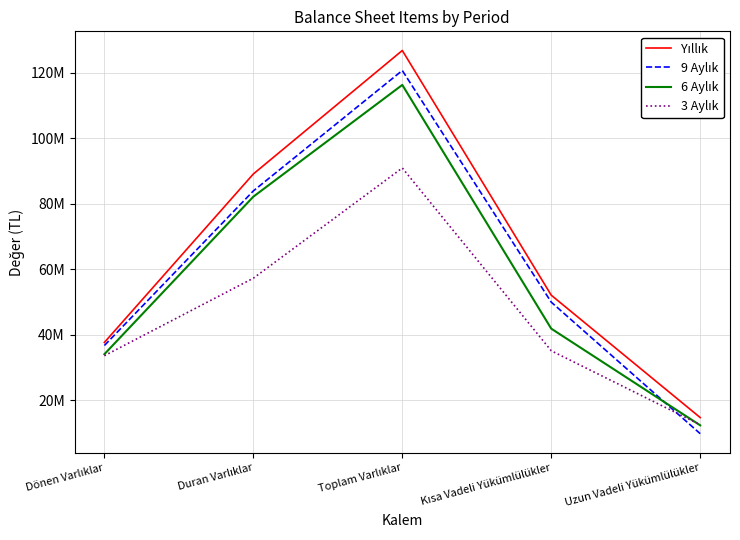

Does the chart have visible grid lines?

Yes